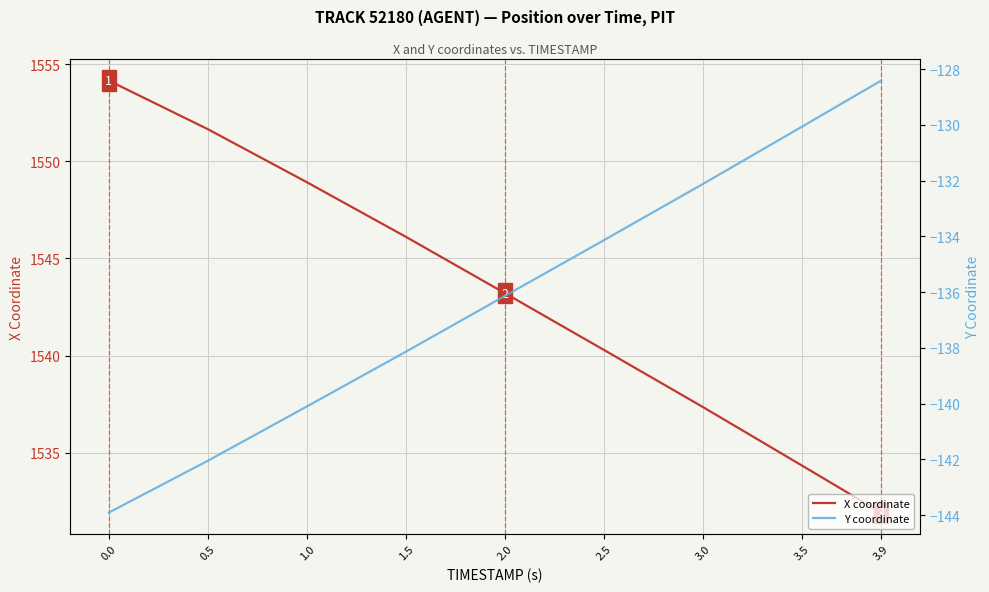

What is the difference between the Y coordinate values at 3.5 and 2.0?

6.1